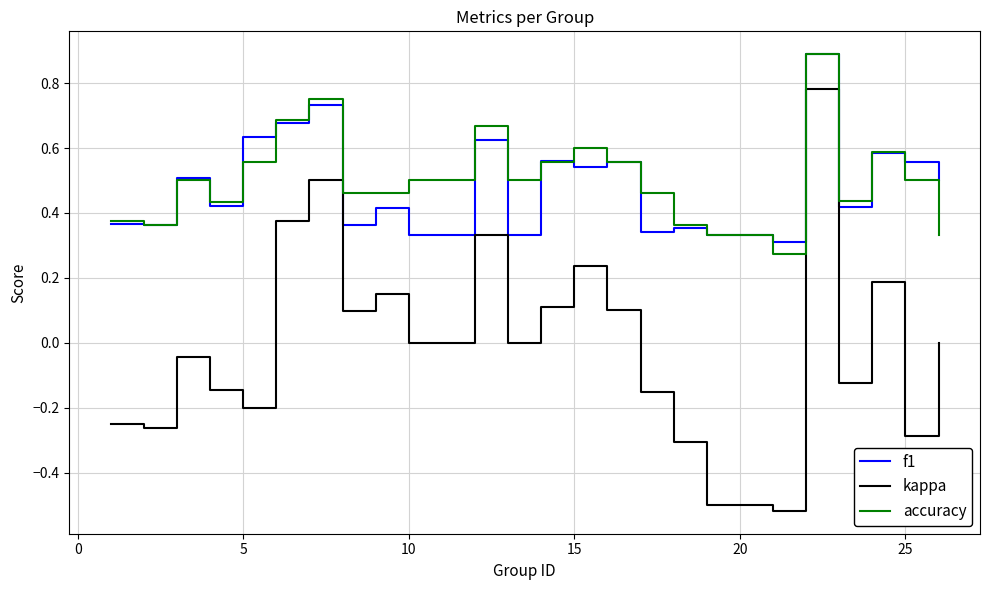

True or false: kappa and f1 cross at least once.

False